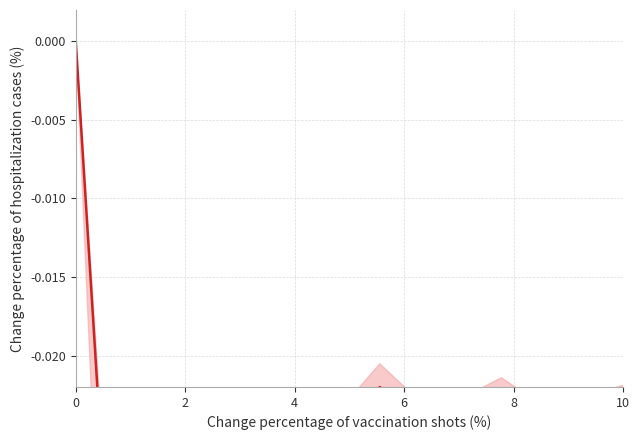

How many interior local peaks (higher than both neighbors) does the data have?

4